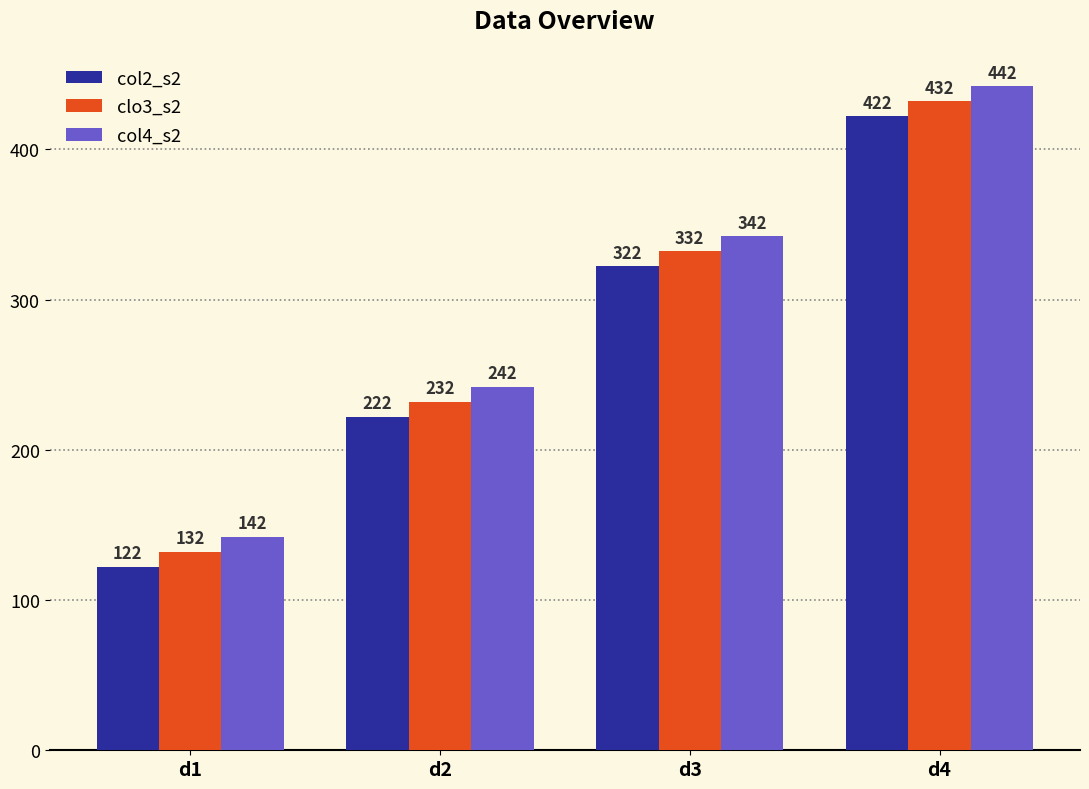

What is the sum of the col2_s2 values at d3 and d2?

544